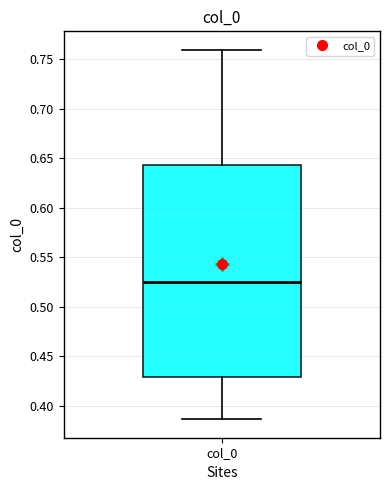

Where does the median line of the box for col_0 sit on the y-axis? The values are not printed on the chart, so give them approximately, as read against the axis.

0.525